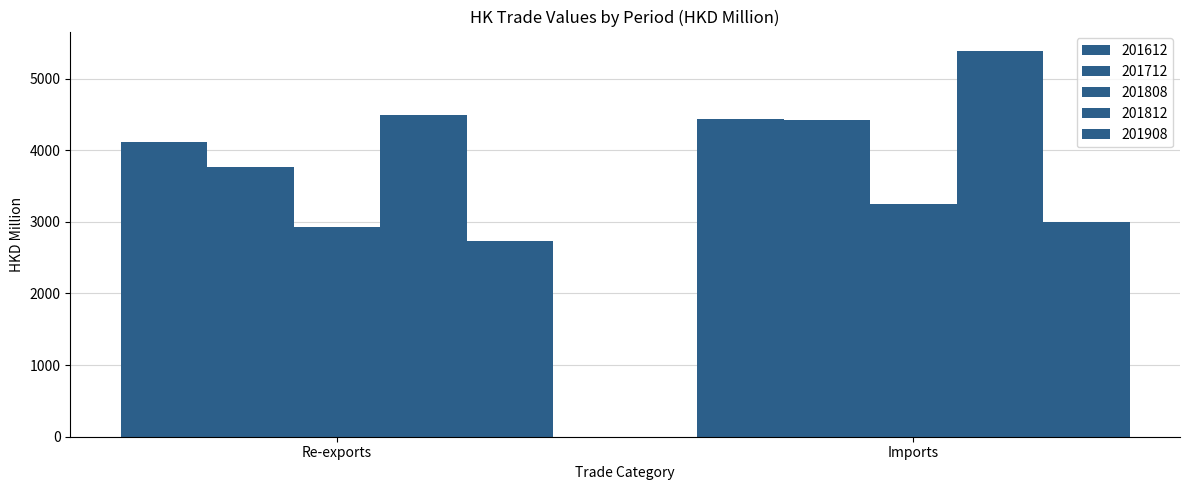

Which series changed the most between Re-exports and Imports?

201812